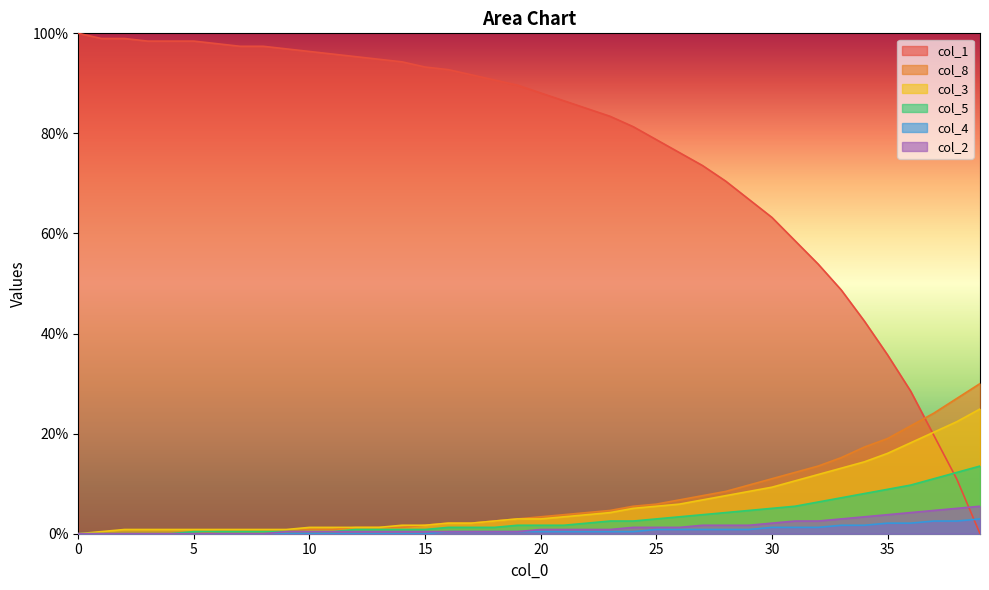

Rank the categories by col_3 value from lowest to highest.

0, 1, 2, 3, 4, 5, 6, 7, 8, 9, 10, 11, 12, 13, 14, 15, 16, 17, 18, 19, 20, 21, 22, 23, 24, 25, 26, 27, 28, 29, 30, 31, 32, 33, 34, 35, 36, 37, 38, 39